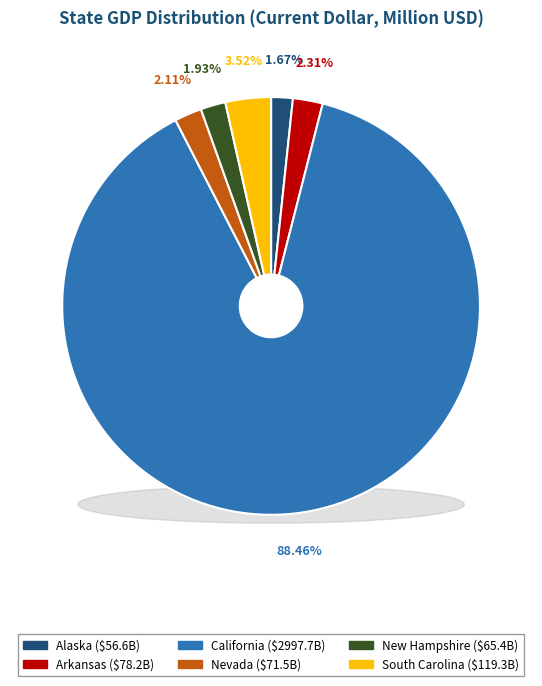

To the nearest percent, what is the combined percentage of Arkansas and New Hampshire?

4%